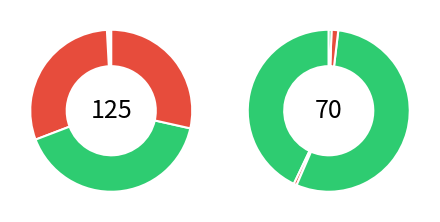

To the nearest percent, what is the combined percentage of stalled-cycles-frontend and dtlb_misses_walk_cycles?

18%